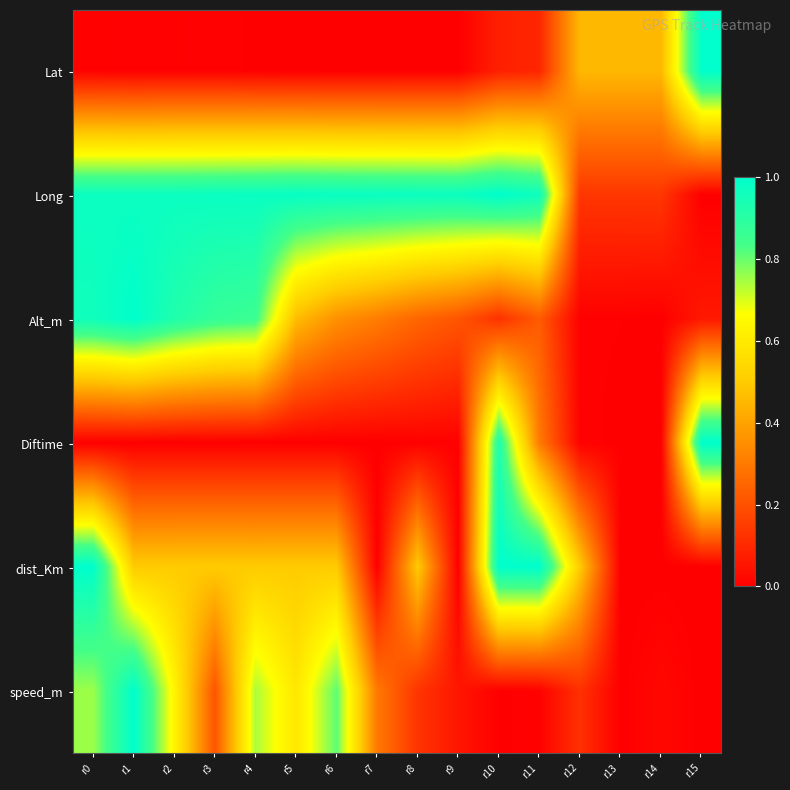

List the series in order of their peak value, highest first.

Lat, Long, Alt_m, Diftime, dist_Km, speed_m